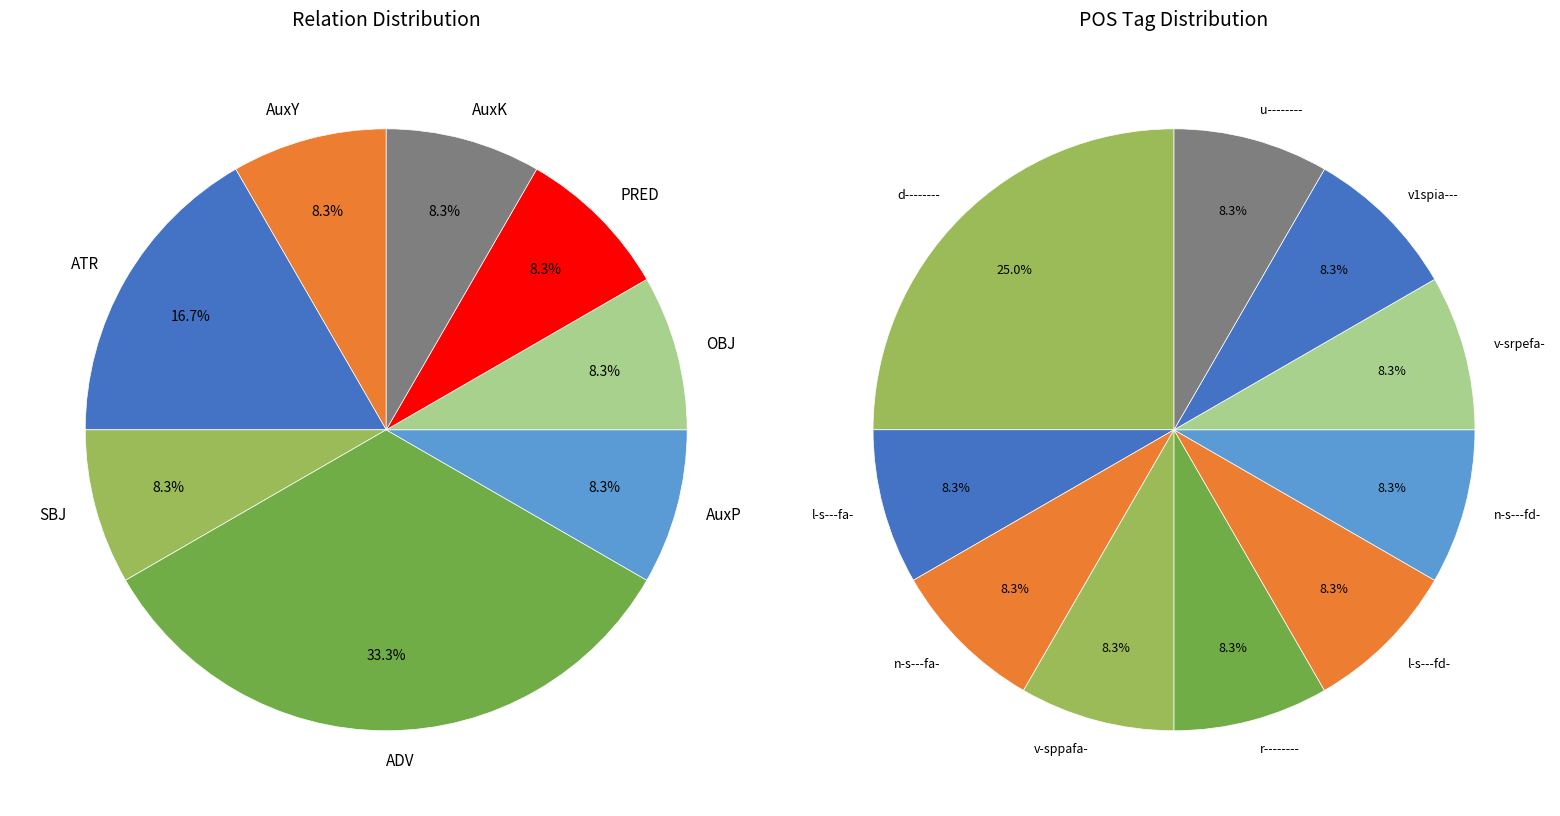

What is the largest slice in the pie chart?

ADV